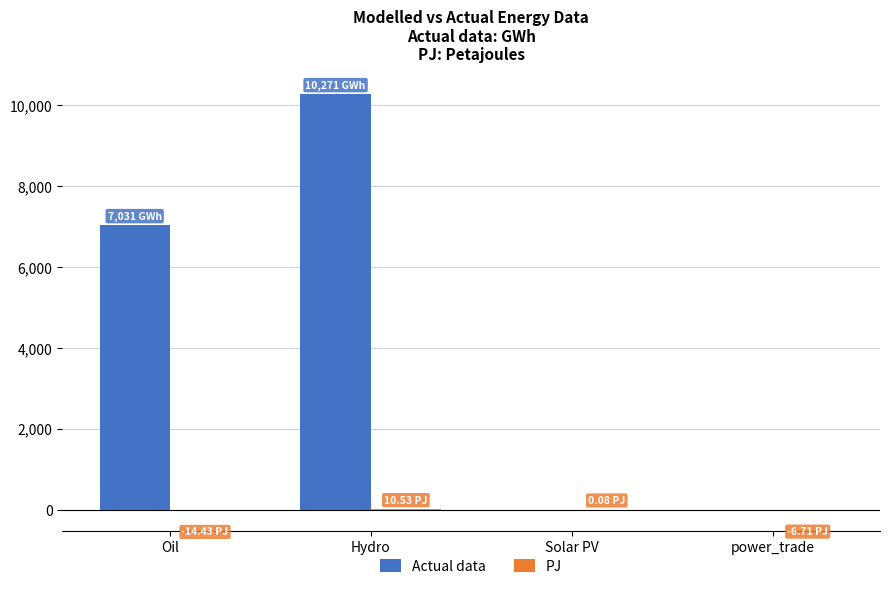

Between Hydro and power_trade, which series saw the biggest shift?

Actual data